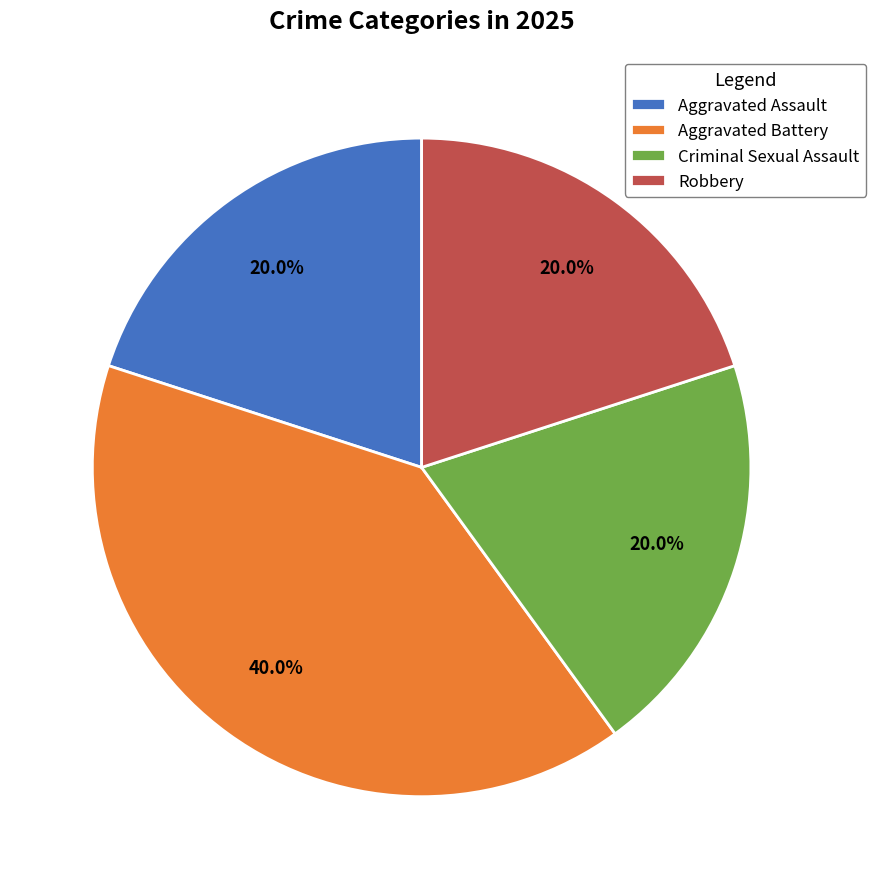

The Aggravated Battery slice represents 40% of the pie. True or false?

True